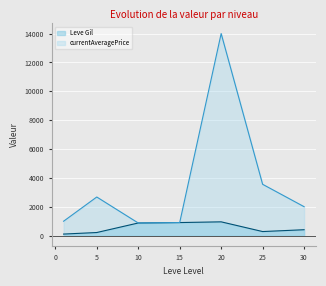

List the series in order of their overall mean, lowest first.

Leve Gil, currentAveragePrice